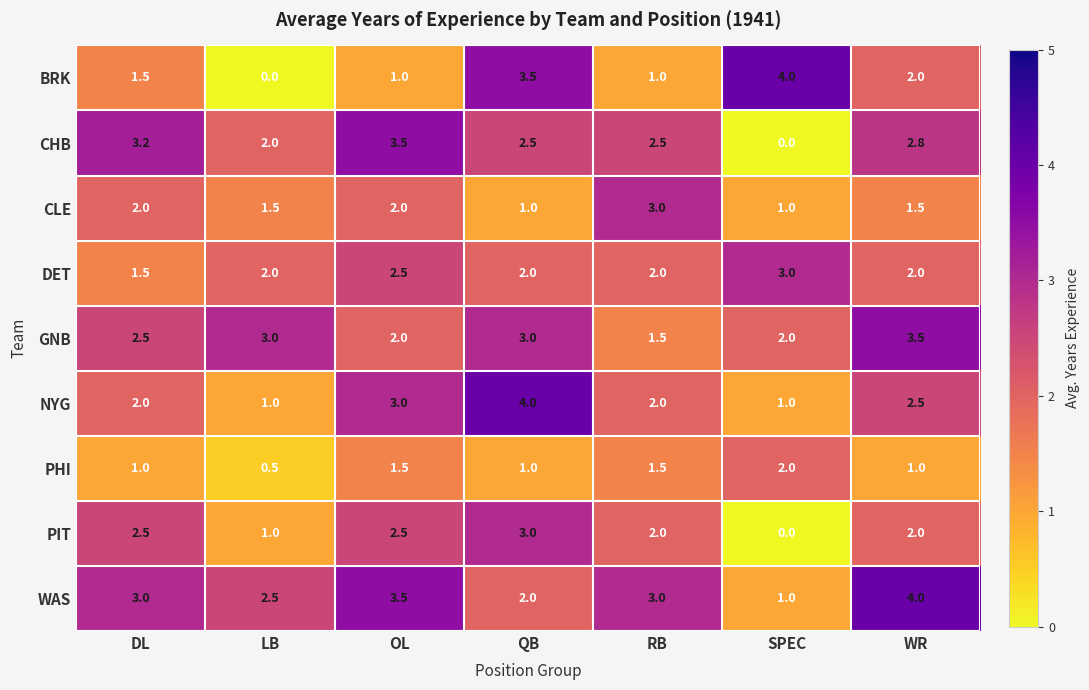

True or false: CHB has a value of 2.5 at RB.

True